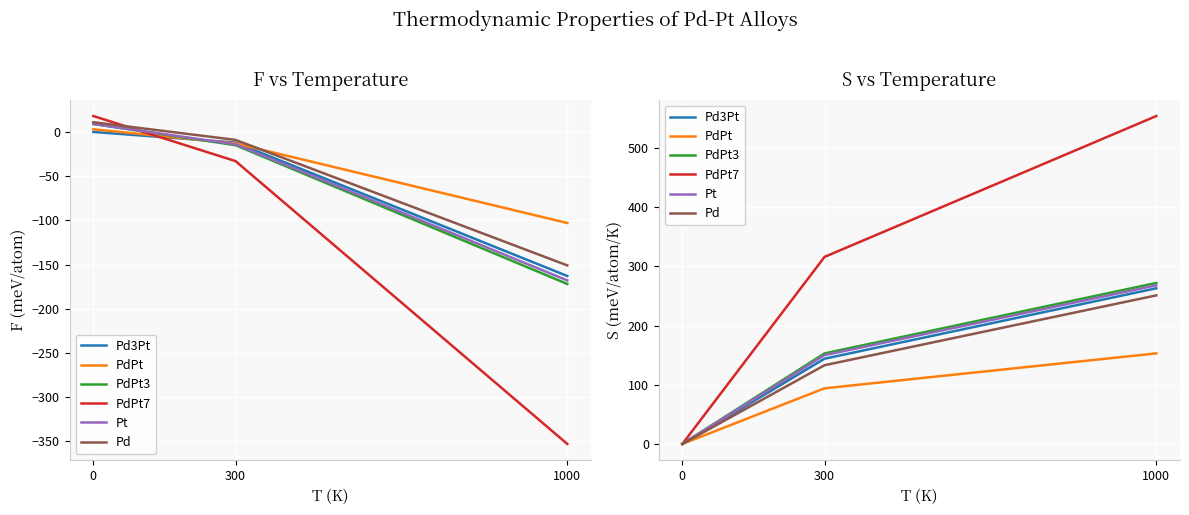

Is it true that Pd3Pt equals 250 at 300?

False